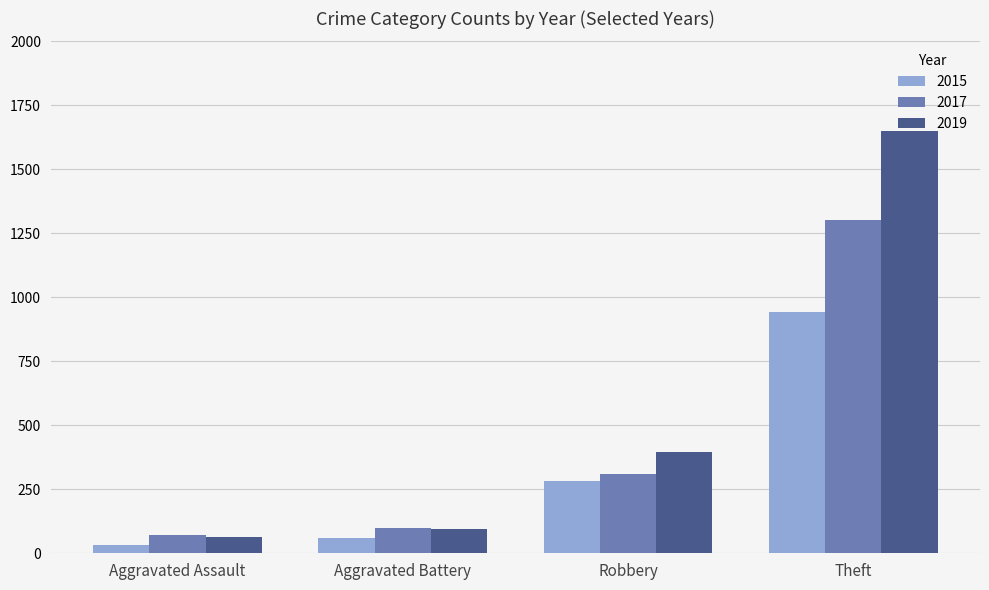

Reading left to right, extract all data points from this chart.

2015: 32	61	282	943
2017: 70	99	311	1304
2019: 65	96	395	1650